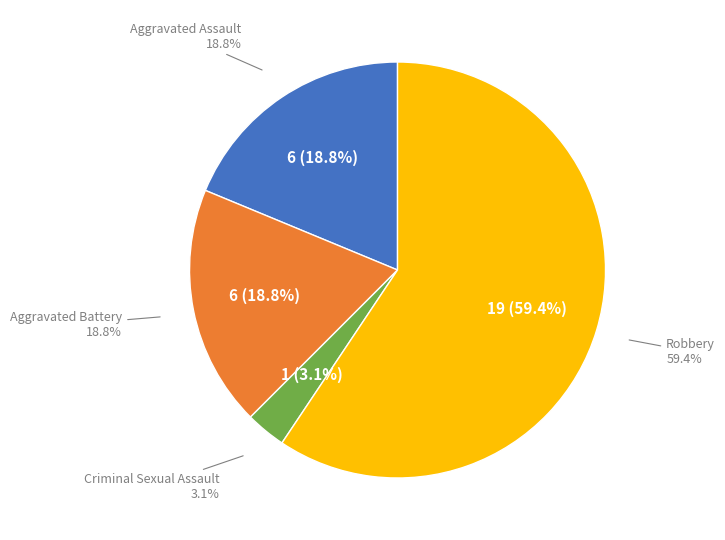

The Robbery slice represents 59% of the pie. True or false?

True